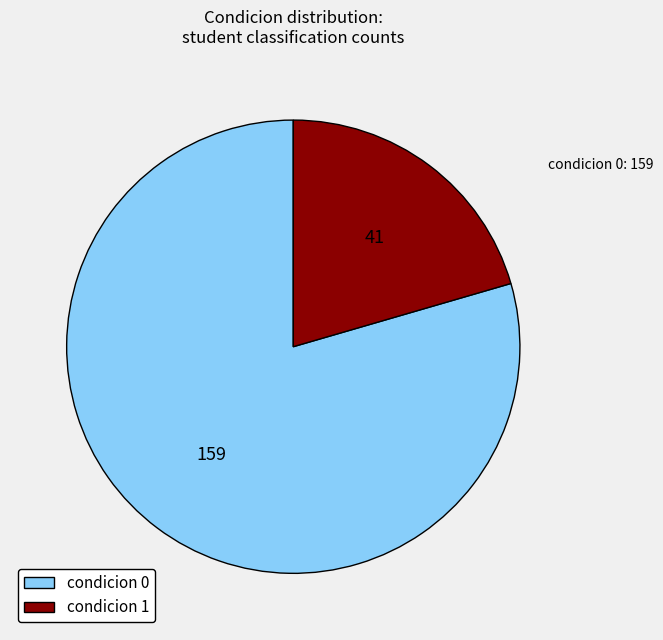

What is the smallest slice in the pie chart?

condicion 1